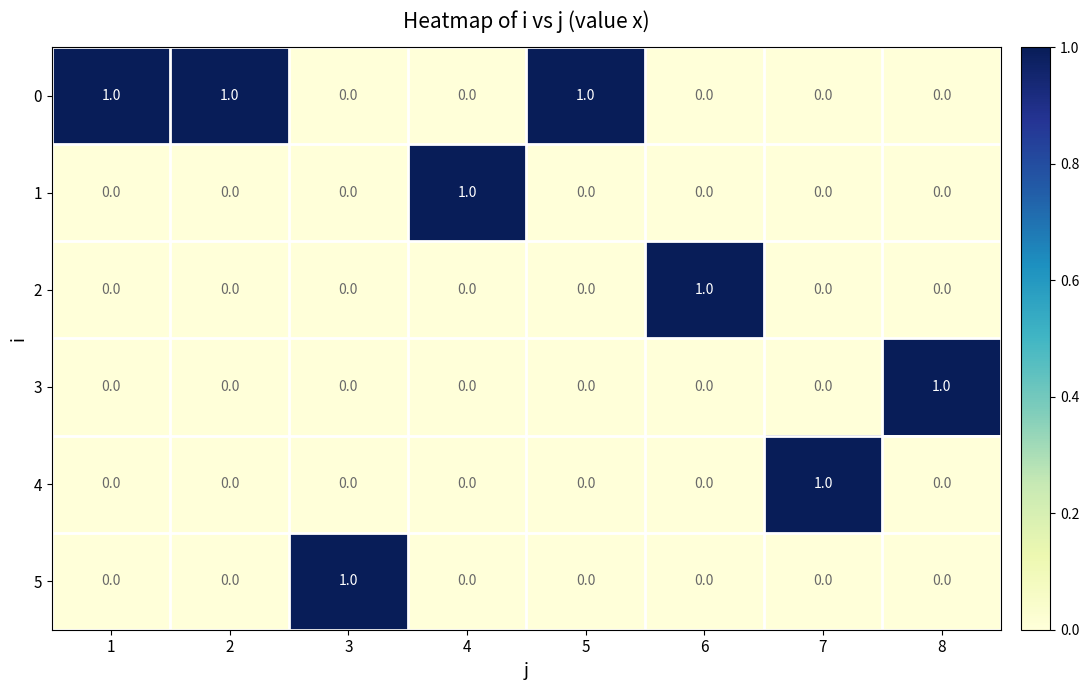

What is the sum of all 0 values?

3